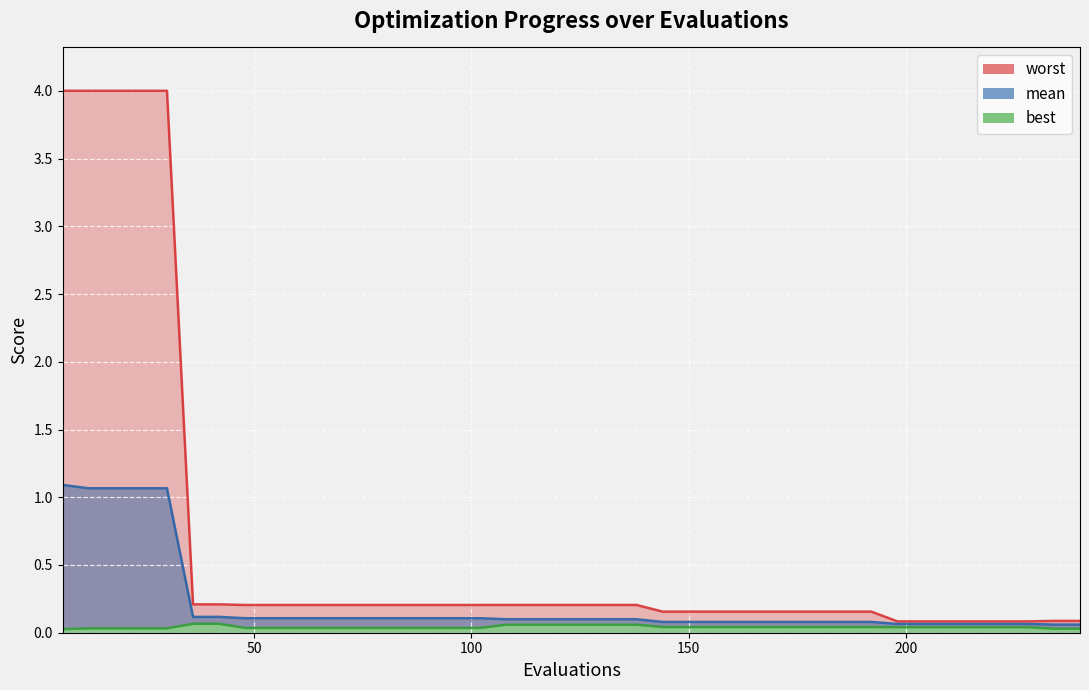

Does the chart display data point markers on the line(s)?

No